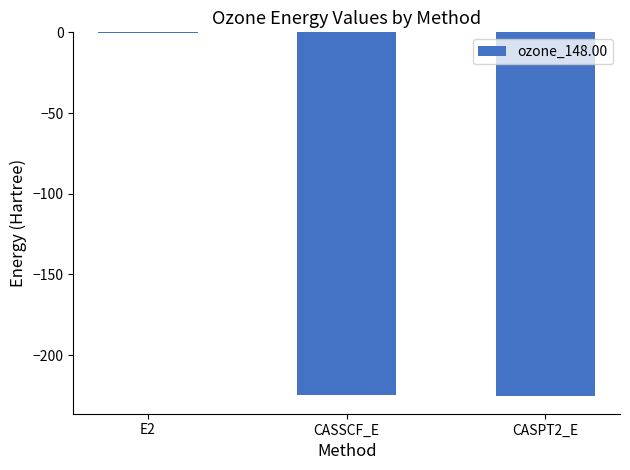

The value at CASPT2_E is -225.1. True or false?

True